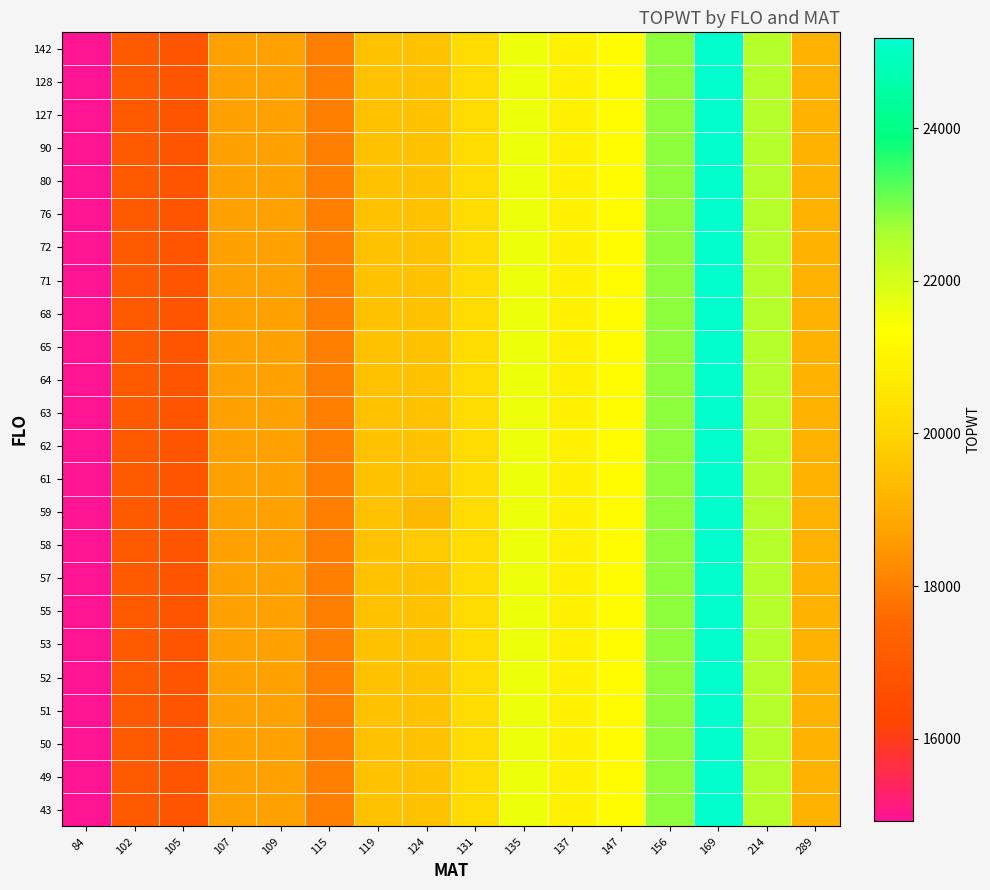

Reading right to left, transcribe all the data shown in this chart.

row_0: 289=19115	214=22486	169=25182	156=22828	147=21222	137=20926	135=21612	131=20182	124=19512	119=19494	115=18025	109=18693	107=18720	105=16823	102=17087	84=14924
row_1: 289=19115	214=22486	169=25182	156=22828	147=21222	137=20926	135=21612	131=20182	124=19512	119=19494	115=18025	109=18693	107=18720	105=16823	102=17087	84=14924
row_2: 289=19115	214=22486	169=25182	156=22828	147=21222	137=20926	135=21612	131=20182	124=19512	119=19494	115=18025	109=18693	107=18720	105=16823	102=17087	84=14924
row_3: 289=19115	214=22486	169=25182	156=22828	147=21222	137=20926	135=21612	131=20182	124=19512	119=19494	115=18025	109=18693	107=18720	105=16823	102=17087	84=14924
row_4: 289=19115	214=22486	169=25182	156=22828	147=21222	137=20926	135=21612	131=20182	124=19512	119=19494	115=18025	109=18693	107=18720	105=16823	102=17087	84=14924
row_5: 289=19115	214=22486	169=25182	156=22828	147=21222	137=20926	135=21612	131=20182	124=19512	119=19494	115=18025	109=18693	107=18720	105=16823	102=17087	84=14924
row_6: 289=19115	214=22486	169=25182	156=22828	147=21222	137=20926	135=21612	131=20182	124=19512	119=19494	115=18025	109=18693	107=18720	105=16823	102=17087	84=14924
row_7: 289=19115	214=22486	169=25182	156=22828	147=21222	137=20926	135=21612	131=20182	124=19512	119=19494	115=18025	109=18693	107=18720	105=16823	102=17087	84=14924
row_8: 289=19115	214=22486	169=25182	156=22828	147=21222	137=20926	135=21612	131=20182	124=19738	119=19494	115=18025	109=18693	107=18720	105=16823	102=17087	84=14924
row_9: 289=19115	214=22486	169=25182	156=22828	147=21222	137=20926	135=21612	131=20182	124=19286	119=19494	115=18025	109=18693	107=18720	105=16823	102=17087	84=14924
row_10: 289=19115	214=22486	169=25182	156=22828	147=21222	137=20926	135=21612	131=20182	124=19512	119=19494	115=18025	109=18693	107=18720	105=16823	102=17087	84=14924
row_11: 289=19115	214=22486	169=25182	156=22828	147=21222	137=20926	135=21612	131=20182	124=19512	119=19494	115=18025	109=18693	107=18720	105=16823	102=17087	84=14924
row_12: 289=19115	214=22486	169=25182	156=22828	147=21222	137=20926	135=21612	131=20182	124=19512	119=19494	115=18025	109=18693	107=18720	105=16823	102=17087	84=14924
row_13: 289=19115	214=22486	169=25182	156=22828	147=21222	137=20926	135=21612	131=20182	124=19512	119=19494	115=18025	109=18693	107=18720	105=16823	102=17087	84=14924
row_14: 289=19115	214=22486	169=25182	156=22828	147=21222	137=20926	135=21612	131=20182	124=19512	119=19494	115=18025	109=18693	107=18720	105=16823	102=17087	84=14924
row_15: 289=19115	214=22486	169=25182	156=22828	147=21222	137=20926	135=21612	131=20182	124=19512	119=19494	115=18025	109=18693	107=18720	105=16823	102=17087	84=14924
row_16: 289=19115	214=22486	169=25182	156=22828	147=21222	137=20926	135=21612	131=20182	124=19512	119=19494	115=18025	109=18693	107=18720	105=16823	102=17087	84=14924
row_17: 289=19115	214=22486	169=25182	156=22828	147=21222	137=20926	135=21612	131=20182	124=19512	119=19494	115=18025	109=18693	107=18720	105=16823	102=17087	84=14924
row_18: 289=19115	214=22486	169=25182	156=22828	147=21222	137=20926	135=21612	131=20182	124=19512	119=19494	115=18025	109=18693	107=18720	105=16823	102=17087	84=14924
row_19: 289=19115	214=22486	169=25182	156=22828	147=21222	137=20926	135=21612	131=20182	124=19512	119=19494	115=18025	109=18693	107=18720	105=16823	102=17087	84=14924
row_20: 289=19115	214=22486	169=25182	156=22828	147=21222	137=20926	135=21612	131=20182	124=19512	119=19494	115=18025	109=18693	107=18720	105=16823	102=17087	84=14924
row_21: 289=19115	214=22486	169=25182	156=22828	147=21222	137=20926	135=21612	131=20182	124=19512	119=19494	115=18025	109=18693	107=18720	105=16823	102=17087	84=14924
row_22: 289=19115	214=22486	169=25182	156=22828	147=21222	137=20926	135=21612	131=20182	124=19512	119=19494	115=18025	109=18693	107=18720	105=16823	102=17087	84=14924
row_23: 289=19115	214=22486	169=25182	156=22828	147=21222	137=20926	135=21612	131=20182	124=19512	119=19494	115=18025	109=18693	107=18720	105=16823	102=17087	84=14924